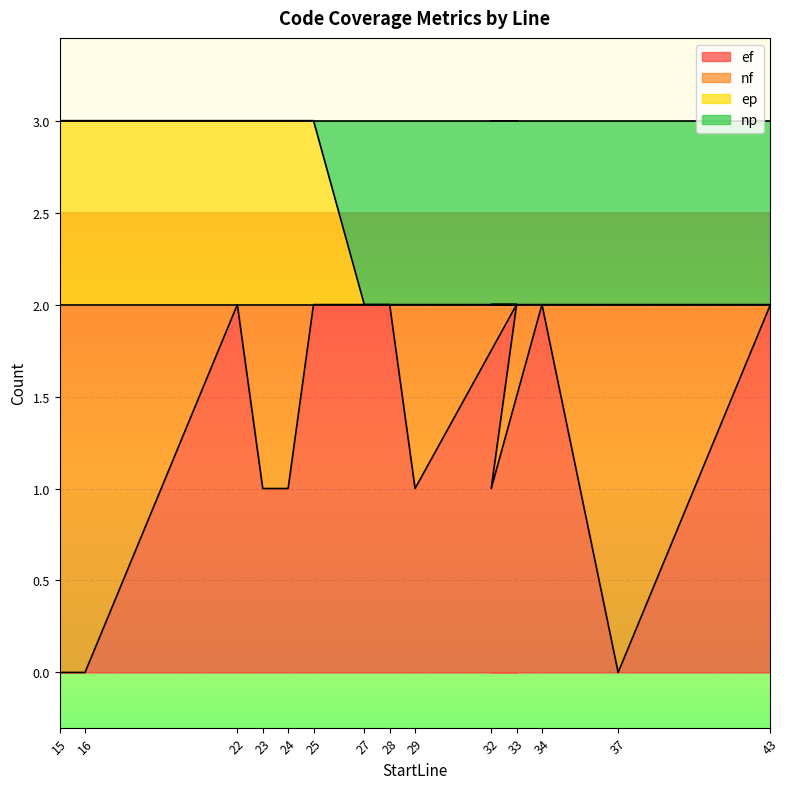

Which series has the largest total across all categories?

ep